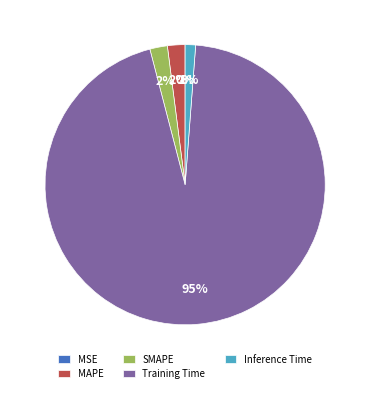

What percentage is the MAPE slice, to the nearest percent?

2%